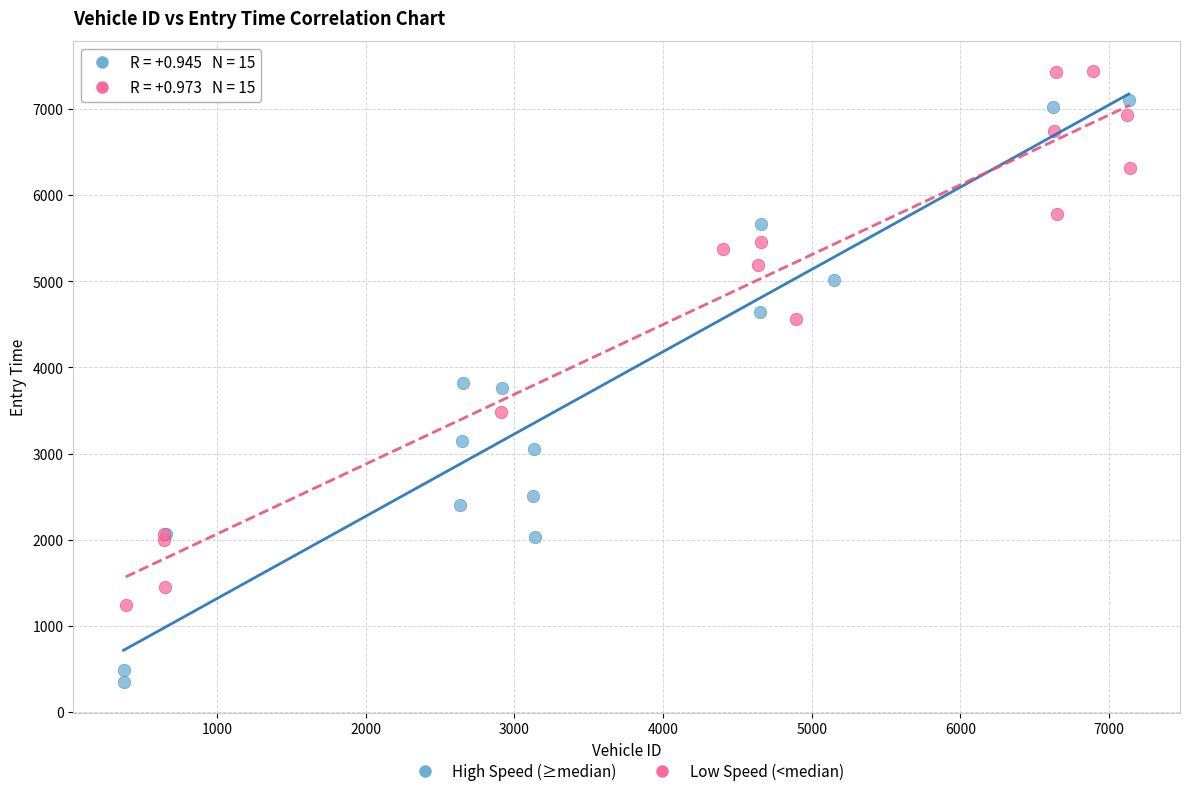

Which series reaches the minimum Y coordinate?

High Speed (≥median)